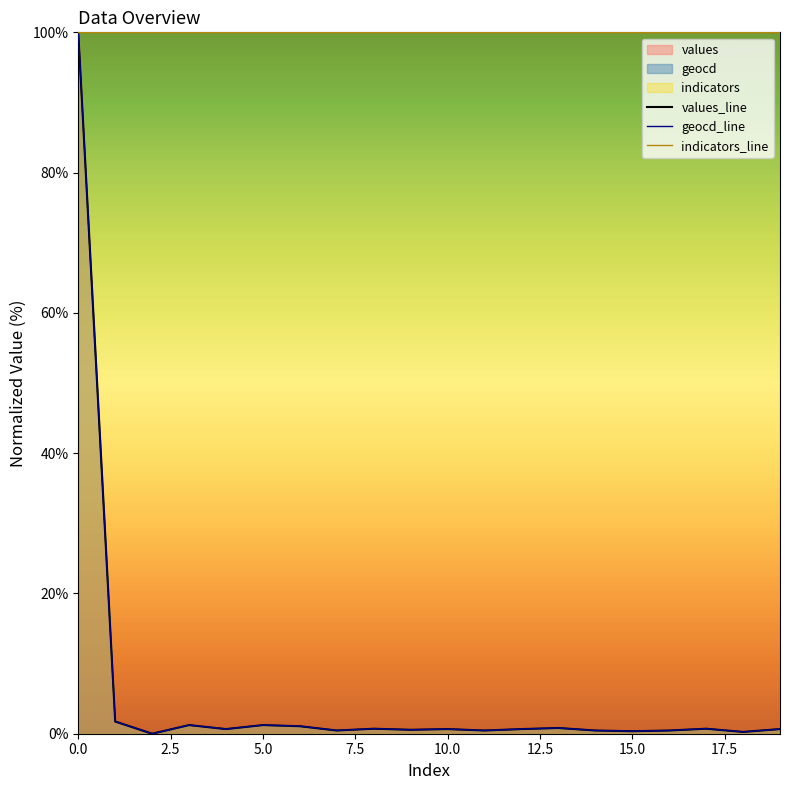

Does the chart have visible grid lines?

No